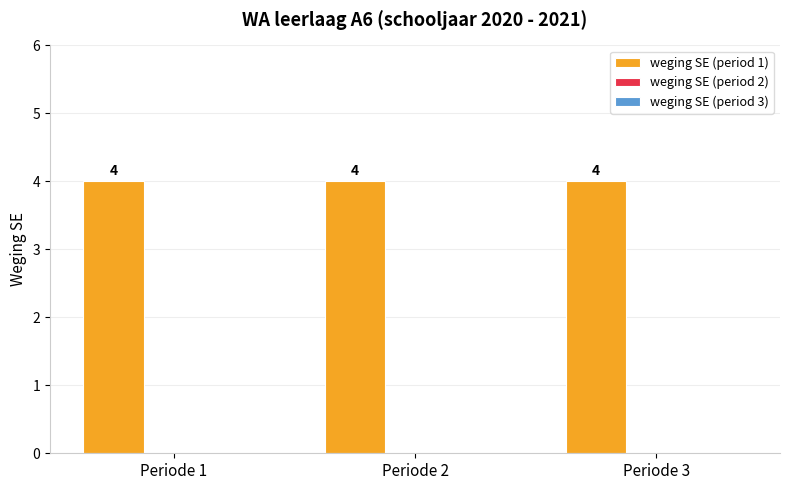

How many categories are shown in the chart?

3